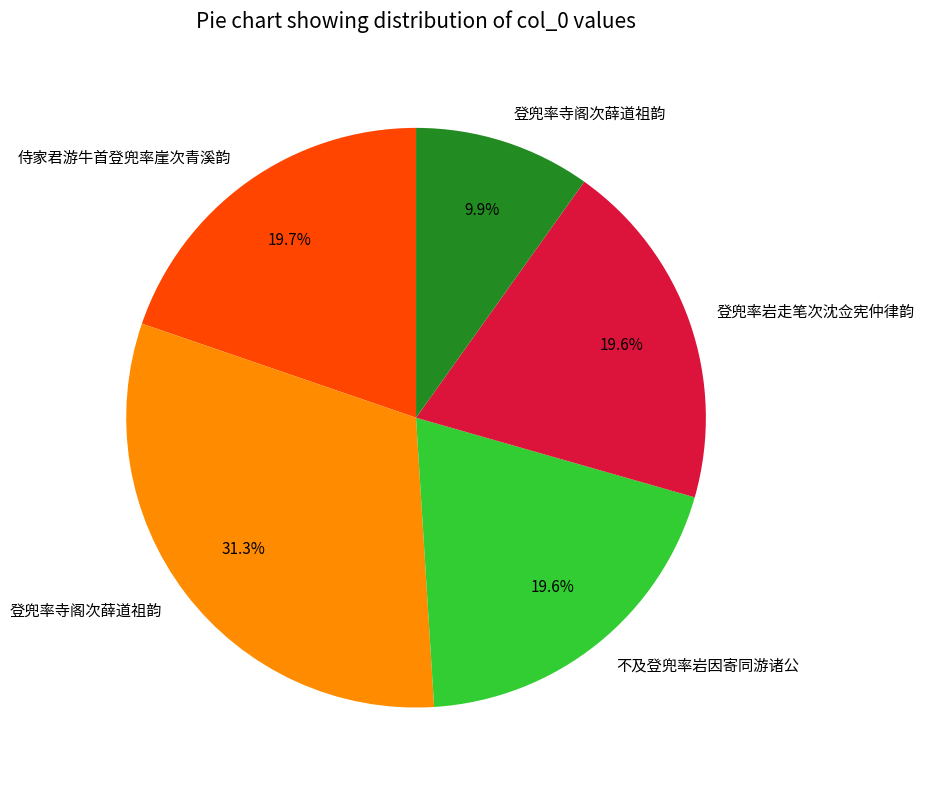

Is there a majority slice in this chart?

No